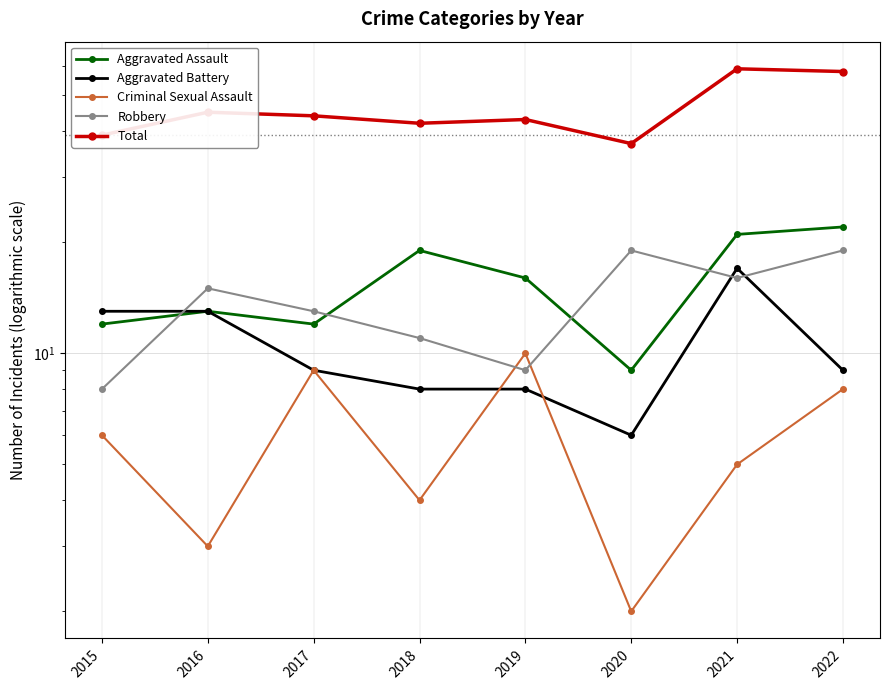

True or false: Total and Aggravated Assault cross at least once.

False